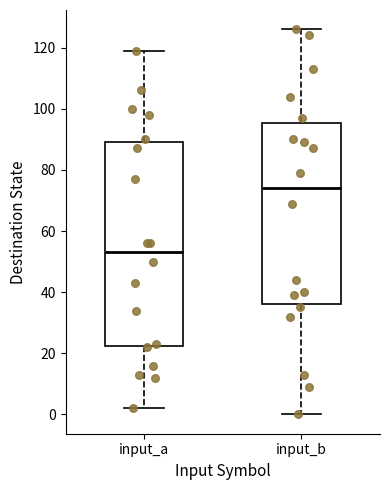

Comparing the boxes themselves (not the whiskers), which one is the tallest?

input_a